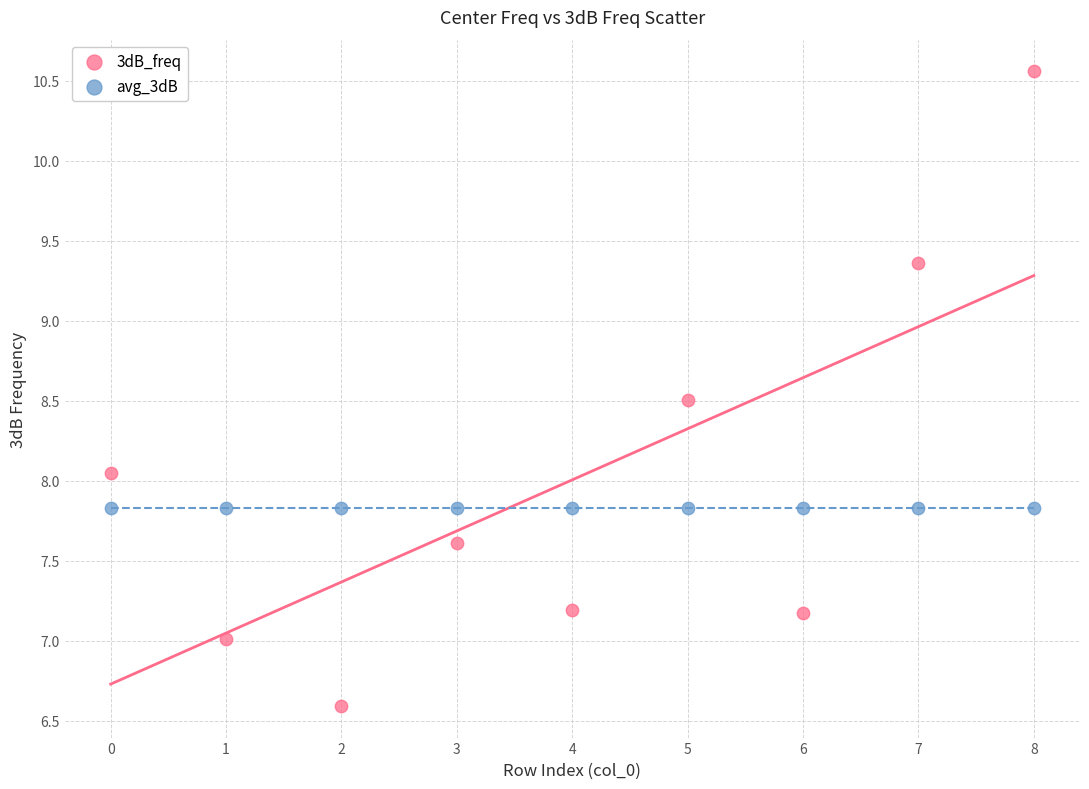

Which series reaches the minimum Y coordinate?

3dB_freq